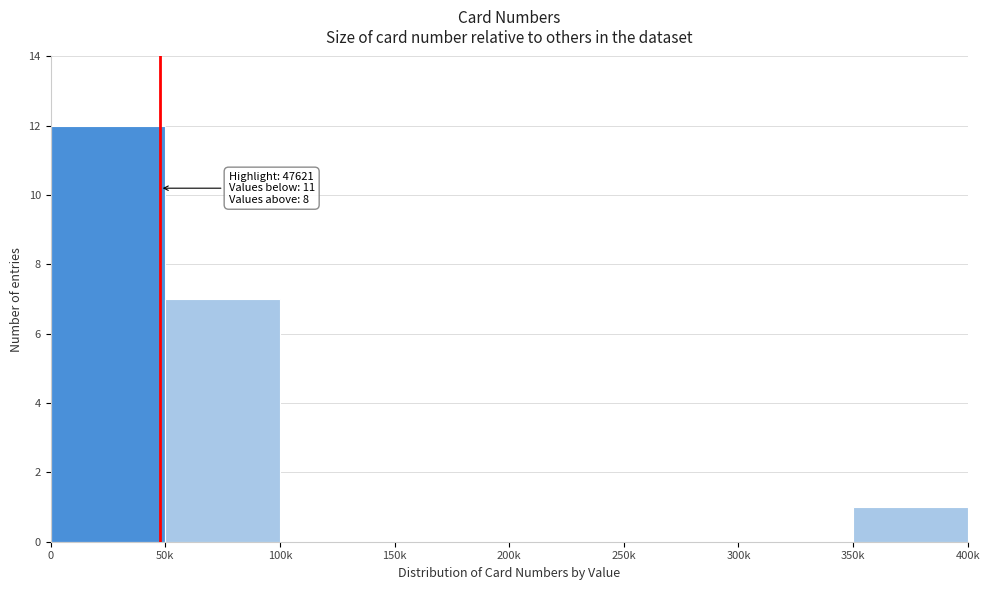

Reading left to right, extract all data points from this chart.

0=12	50k=7	100k=0	150k=0	200k=0	250k=0	300k=0	350k=1